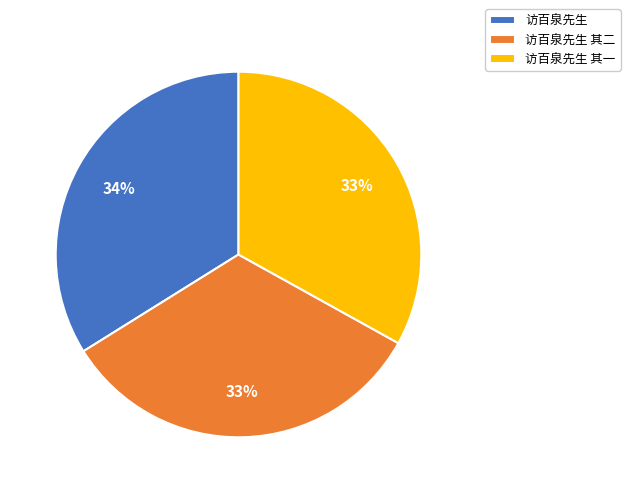

What is the ratio of the value at 访百泉先生 to the value at 访百泉先生 其二?

1.0